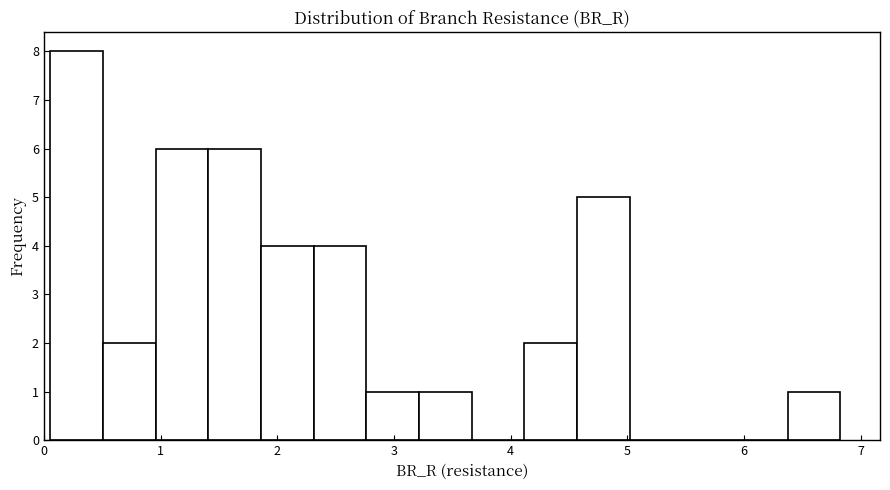

What is the height of the bar covering 4.6 to 5.0 on the x-axis? Neither the bar edges nor the heights are printed on the chart, so give them approximately, as read against the axes.

5